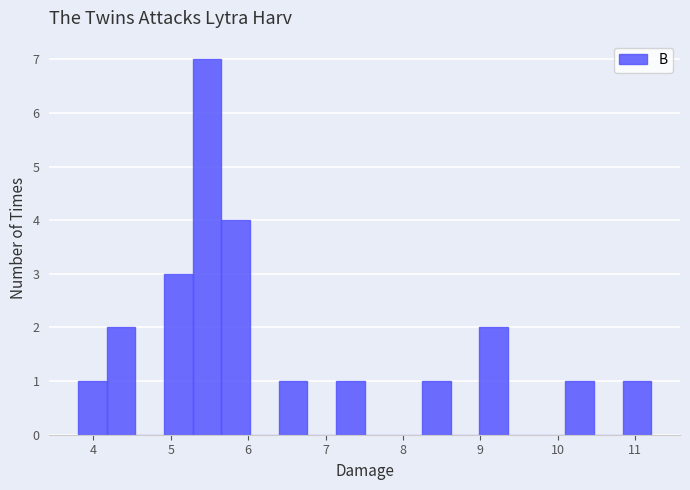

Read against the x-axis, roughly where is the centre of the tallest bar?

5.5